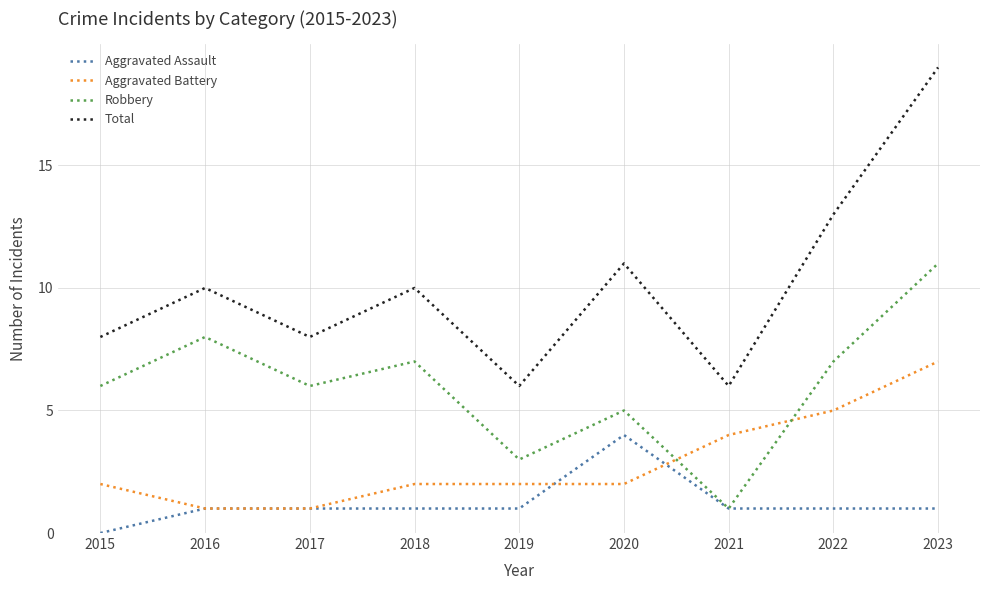

True or false: Aggravated Assault and Total cross at least once.

False